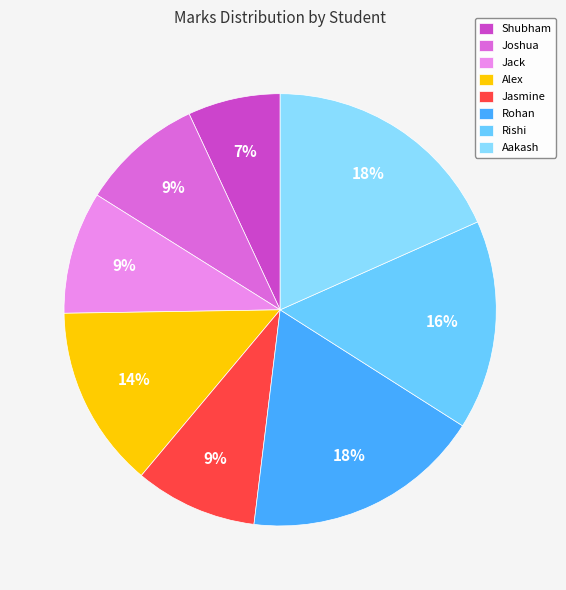

Is it true that Alex is 14% of the pie?

True